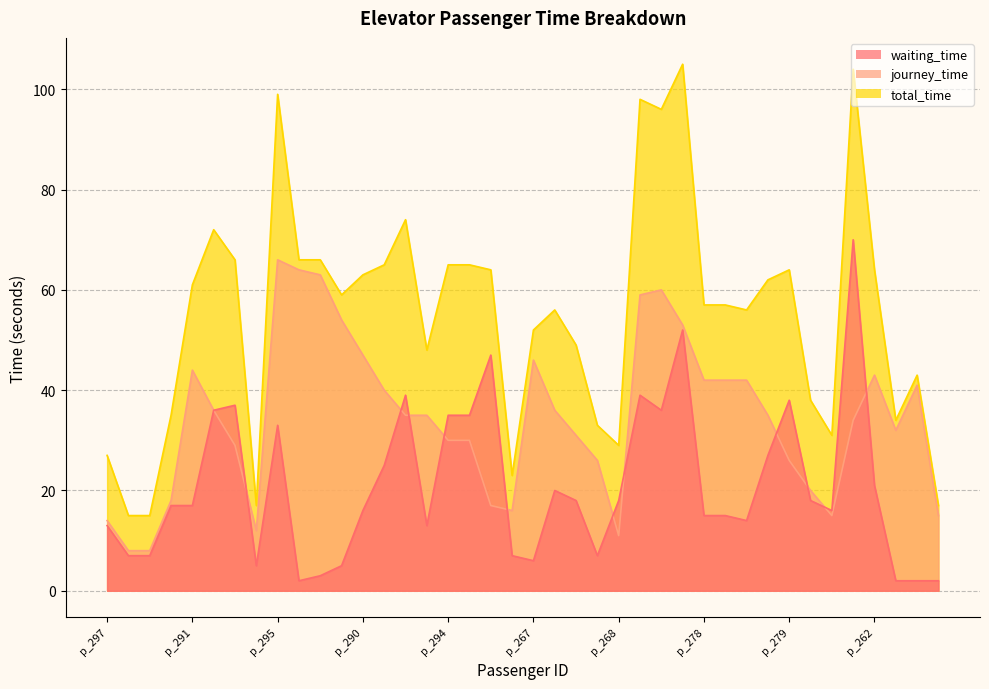

Reading left to right, extract all data points from this chart.

waiting_time: p_297=13	p_296=7	p_288=7	p_298=17	p_291=17	p_299=36	p_285=37	p_274=5	p_295=33	p_284=2	p_283=3	p_289=5	p_290=16	p_292=25	p_286=39	p_282=13	p_294=35	p_287=35	p_293=47	p_266=7	p_267=6	p_270=20	p_277=18	p_280=7	p_268=18	p_276=39	p_271=36	p_273=52	p_278=15	p_275=15	p_269=14	p_272=27	p_279=38	p_255=18	p_254=16	p_281=70	p_262=21	p_261=2	p_260=2	p_247=2
journey_time: p_297=14	p_296=8	p_288=8	p_298=18	p_291=44	p_299=36	p_285=29	p_274=12	p_295=66	p_284=64	p_283=63	p_289=54	p_290=47	p_292=40	p_286=35	p_282=35	p_294=30	p_287=30	p_293=17	p_266=16	p_267=46	p_270=36	p_277=31	p_280=26	p_268=11	p_276=59	p_271=60	p_273=53	p_278=42	p_275=42	p_269=42	p_272=35	p_279=26	p_255=20	p_254=15	p_281=34	p_262=43	p_261=32	p_260=41	p_247=15
total_time: p_297=27	p_296=15	p_288=15	p_298=35	p_291=61	p_299=72	p_285=66	p_274=17	p_295=99	p_284=66	p_283=66	p_289=59	p_290=63	p_292=65	p_286=74	p_282=48	p_294=65	p_287=65	p_293=64	p_266=23	p_267=52	p_270=56	p_277=49	p_280=33	p_268=29	p_276=98	p_271=96	p_273=105	p_278=57	p_275=57	p_269=56	p_272=62	p_279=64	p_255=38	p_254=31	p_281=104	p_262=64	p_261=34	p_260=43	p_247=17